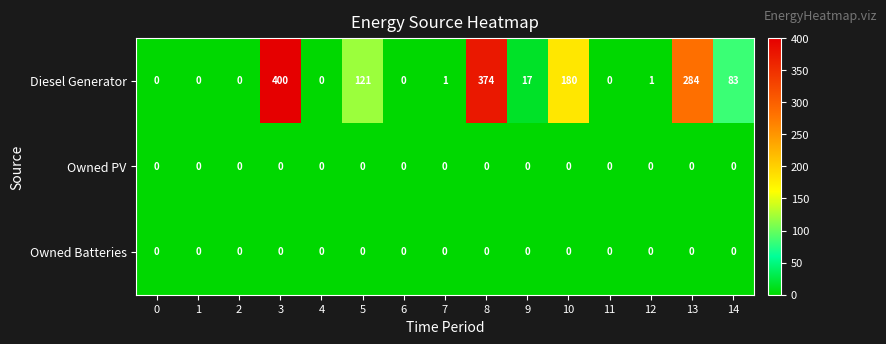

True or false: Diesel Generator has a value of 152 at 2.

False